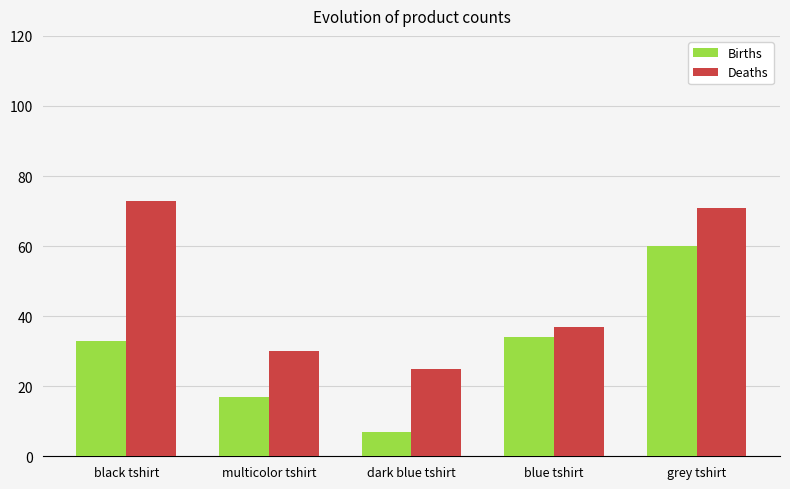

Which label corresponds to the smallest value in the chart?

dark blue tshirt